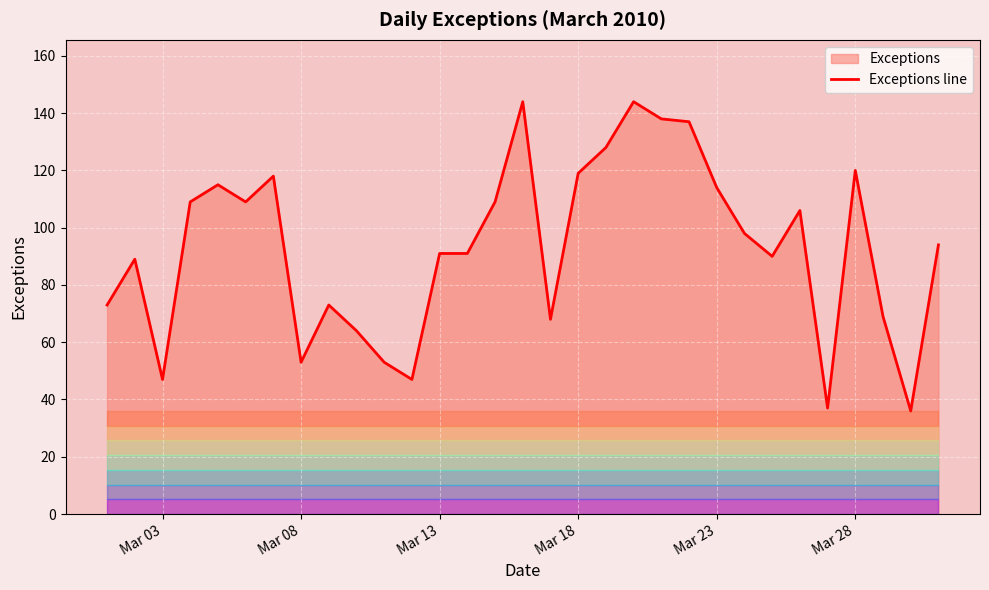

The value of Exceptions line at Mar 23 is 114. True or false?

True